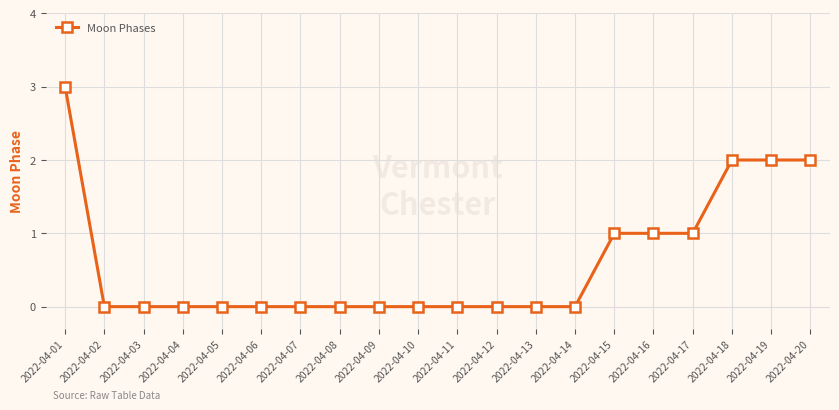

What is the sum of all values?

12